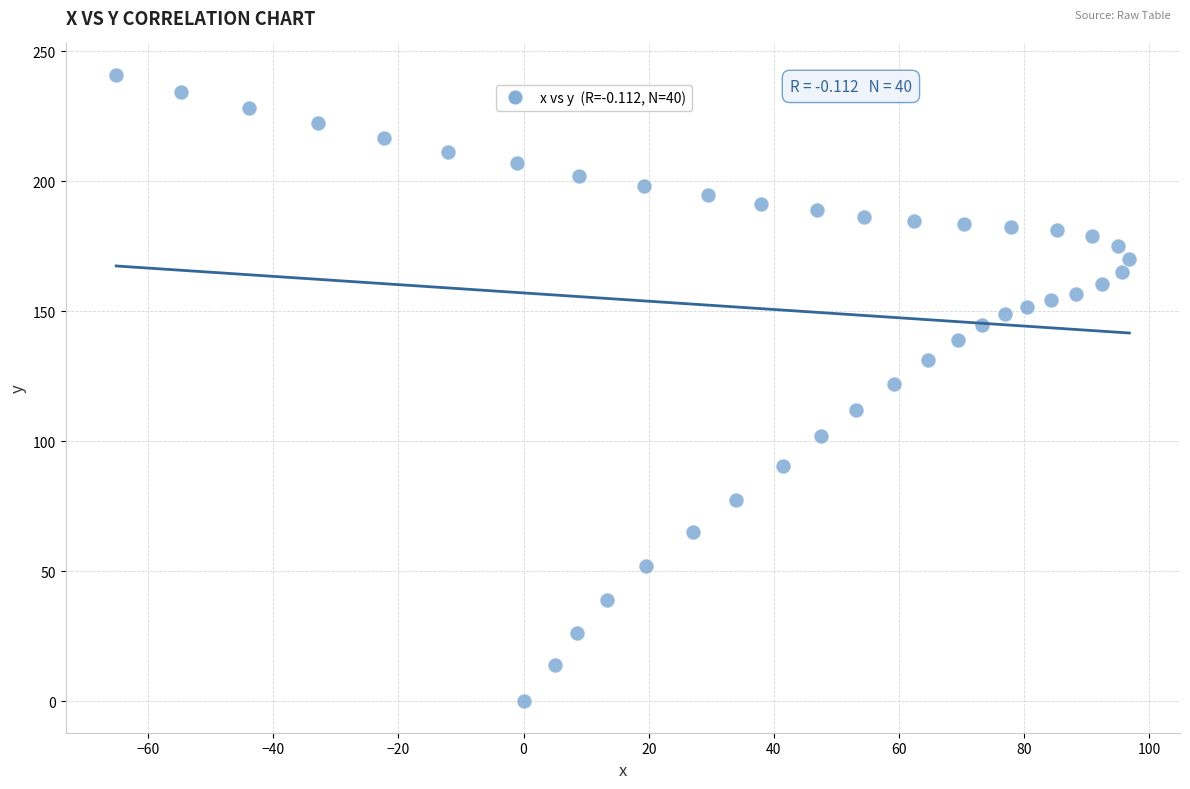

What is the range of Y values (max minus min)?

240.9